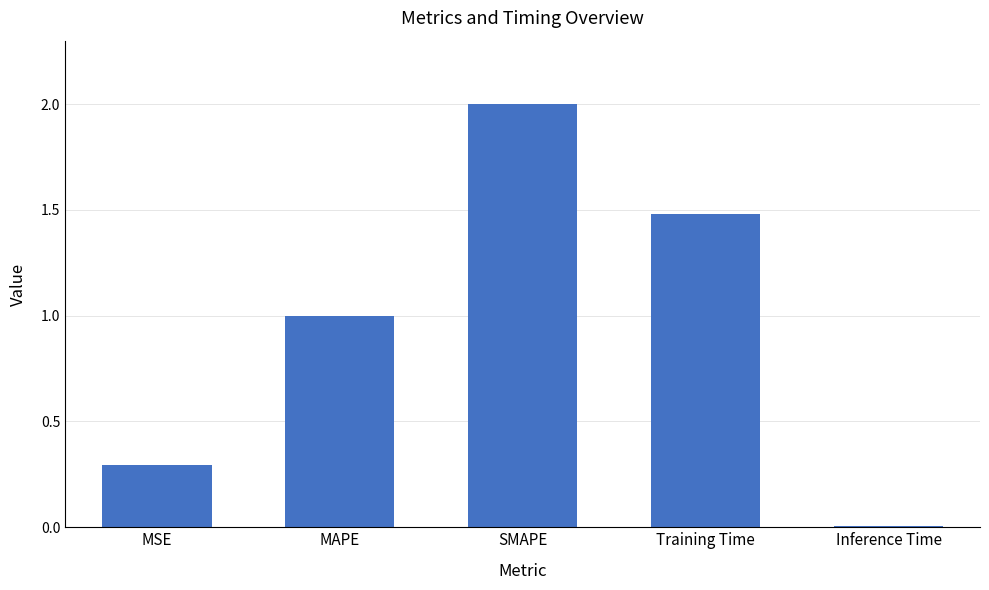

What is the difference between the maximum and second lowest values?

1.7